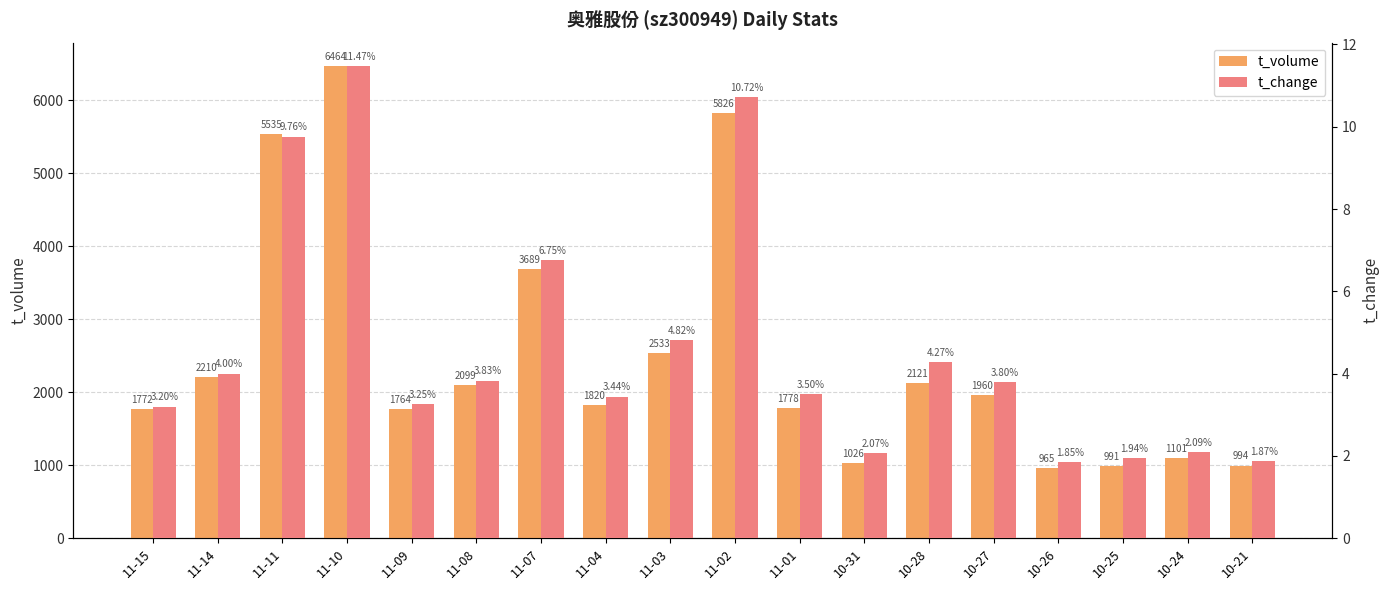

How many values in the t_change series exceed 3?

13